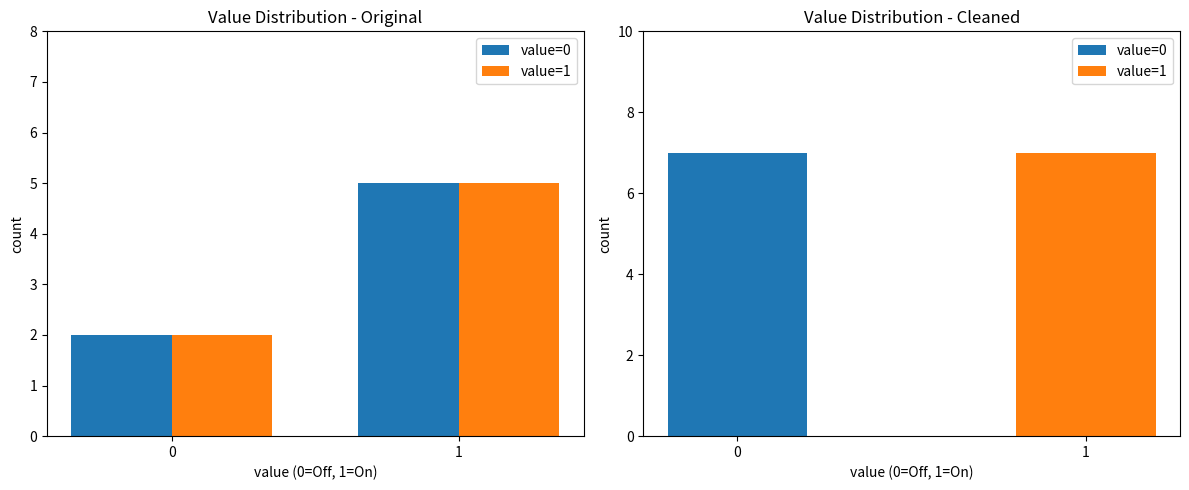

Which series has the largest total across all categories?

value=0